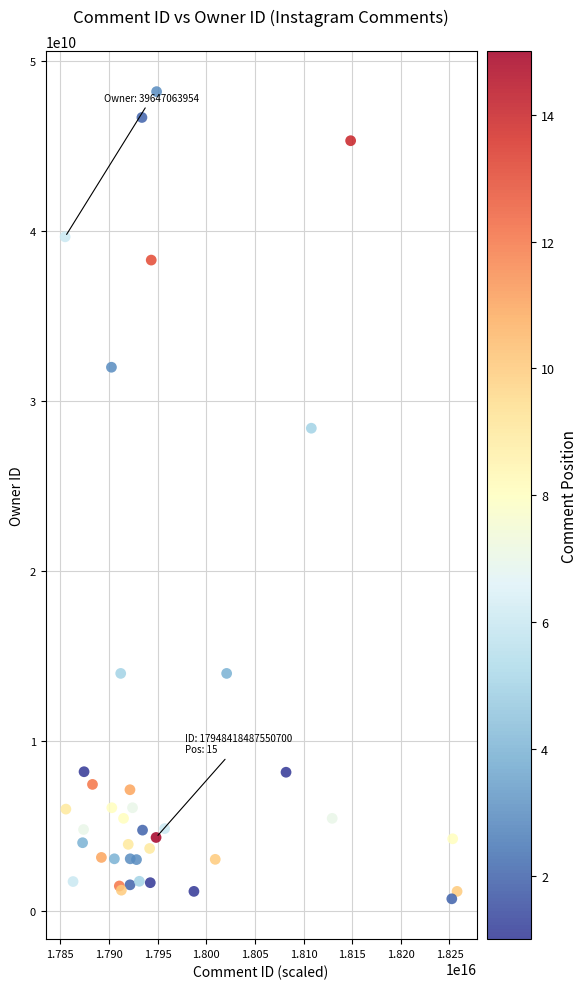

What Y value in the scatter plot is closest to 24453330790?

28393014582